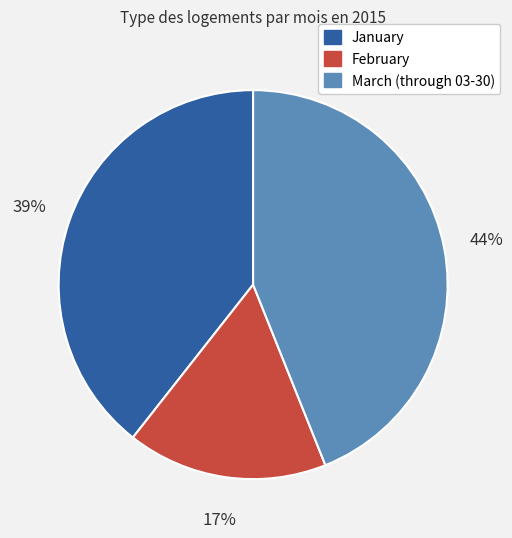

What is the ratio of the value at January to the value at March (through 03-30)?

0.9